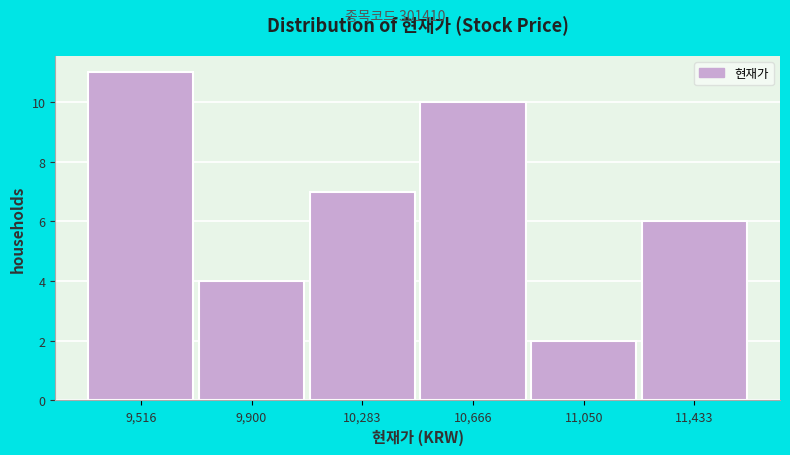

Reading left to right, transcribe this chart: for each bar, give the range it covers on the x-axis and its height. Neither the bar edges nor the heights are printed on the chart, so give them approximately, as read against the axes.

9350 to 9700: 11
9700 to 10100: 4
10100 to 10500: 7
10500 to 10850: 10
10850 to 11250: 2
11250 to 11650: 6